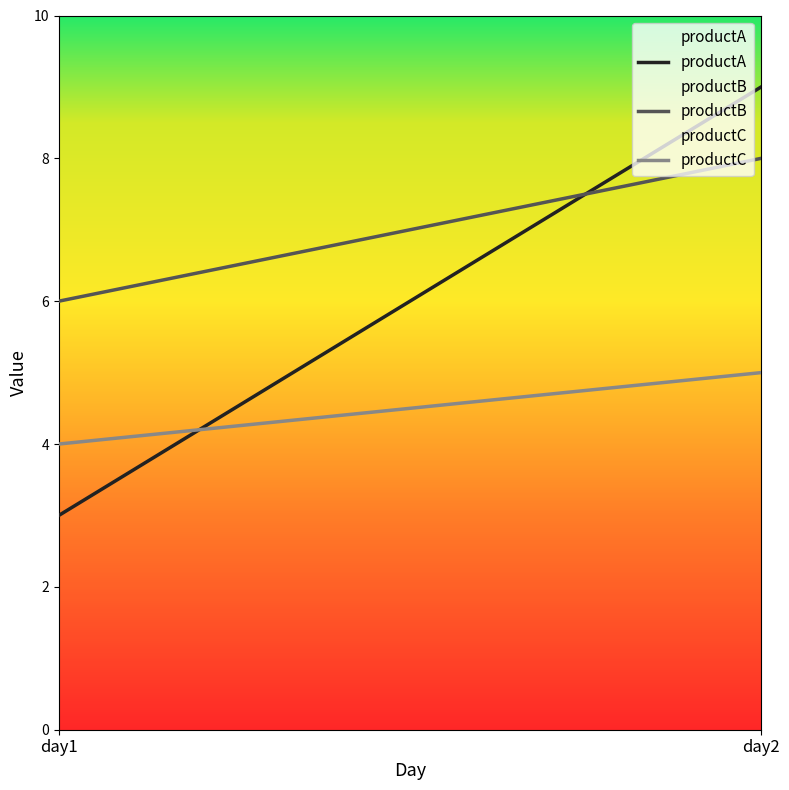

Which series has the widest spread of values?

productA